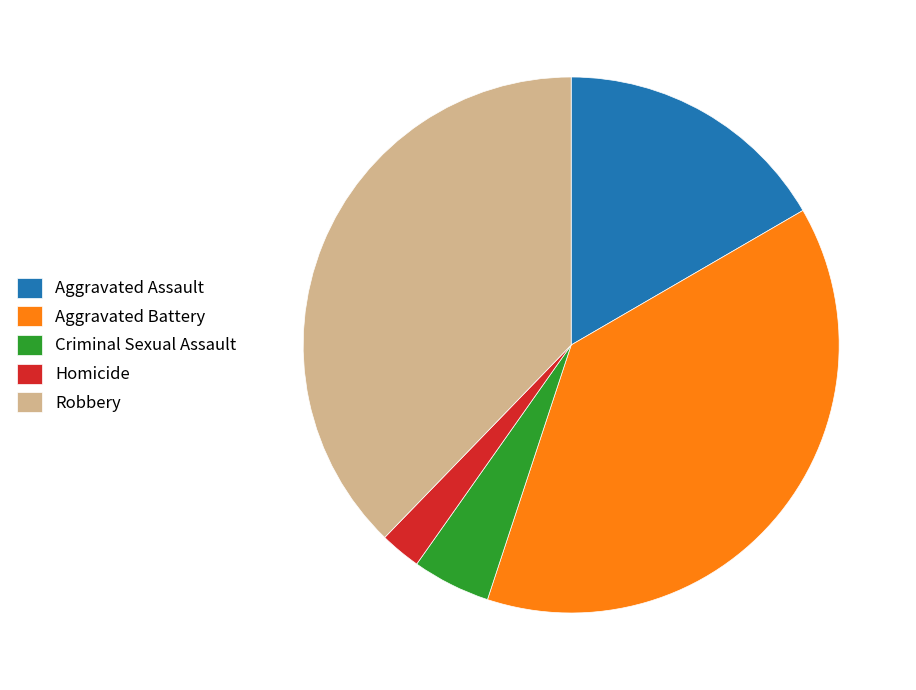

Is it true that Homicide is 2% of the pie?

True